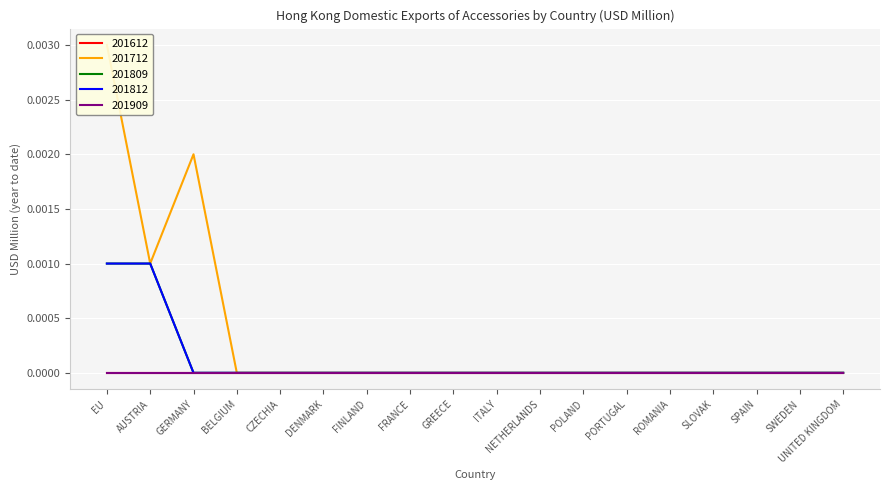

Which category has the highest value in the 201812 series?

EU